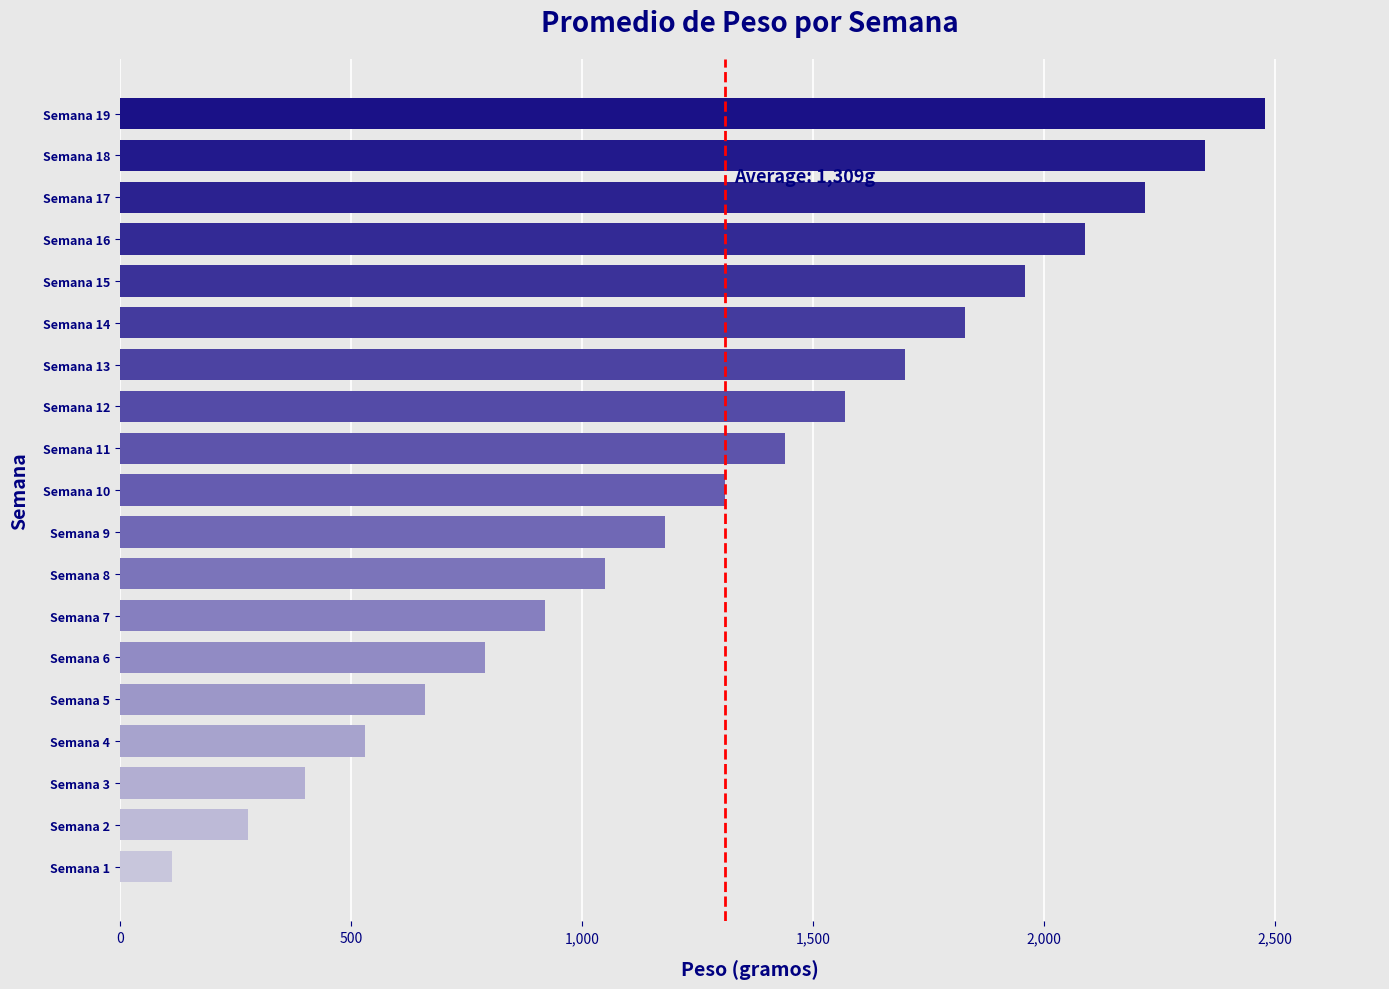

Count the number of categories in the chart.

19